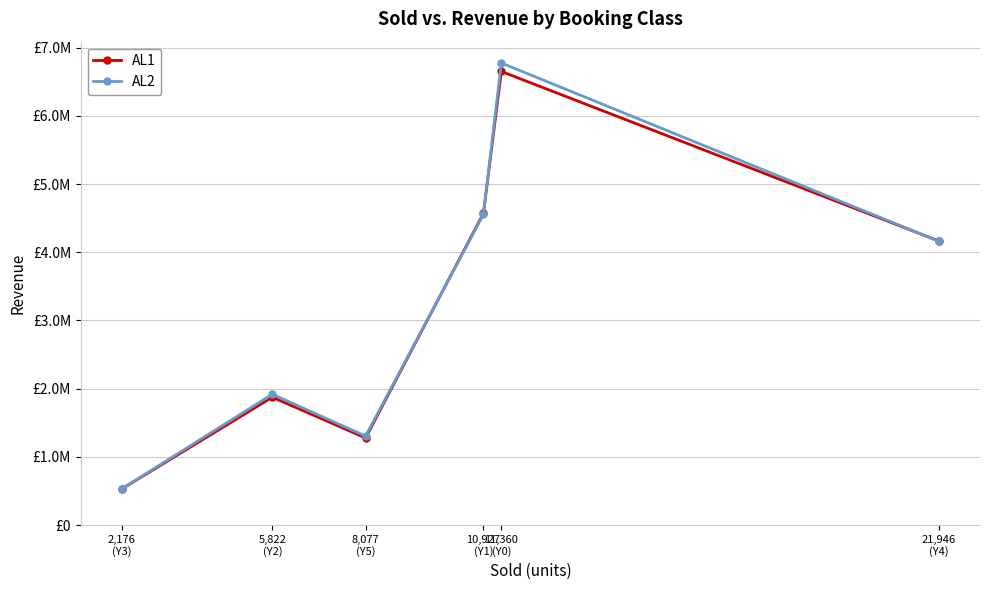

How many intersections are there between AL2 and AL1?

3